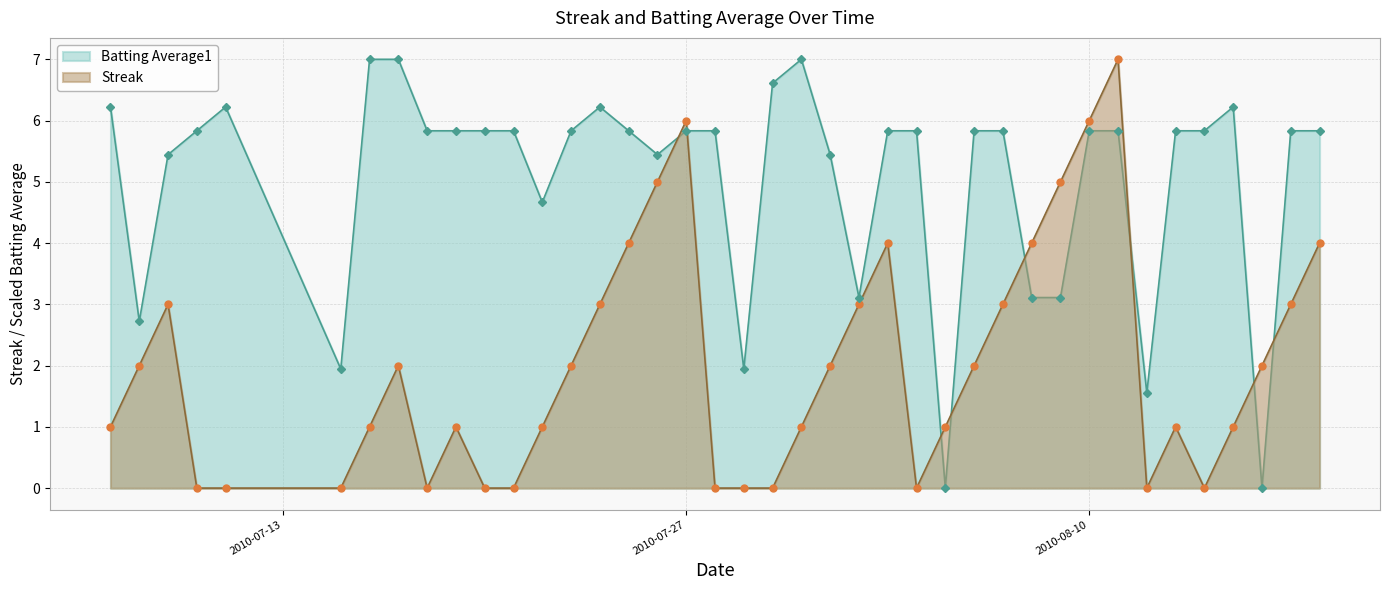

Is it true that Batting Average1 equals 5.8 at 2010-07-18?

True